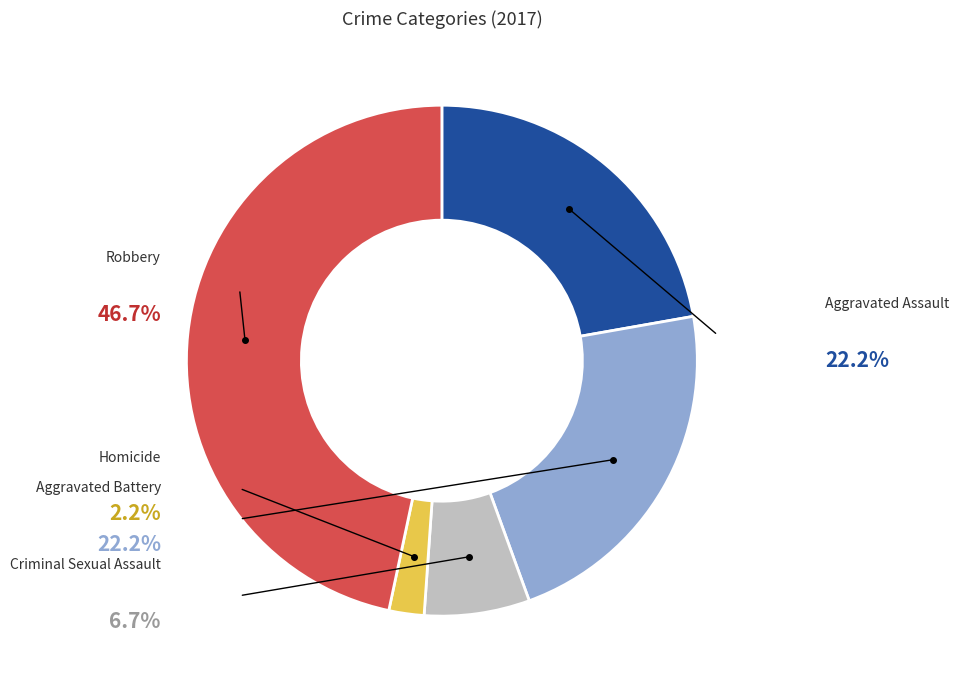

How many segments does this pie chart have?

5